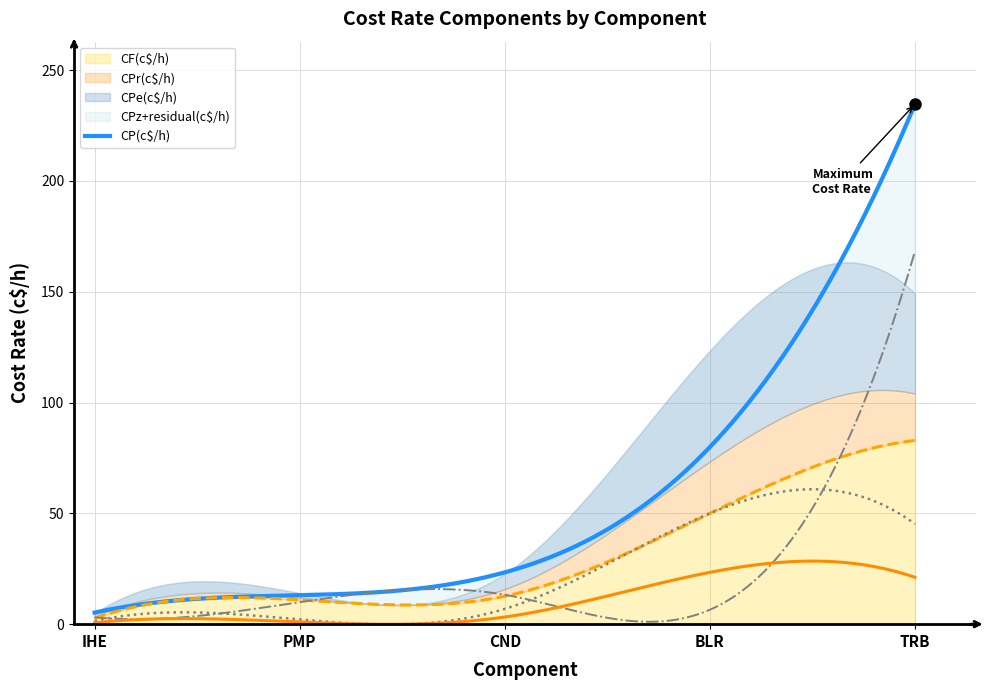

What is the highest value of the CF(c$/h) series?

82.9